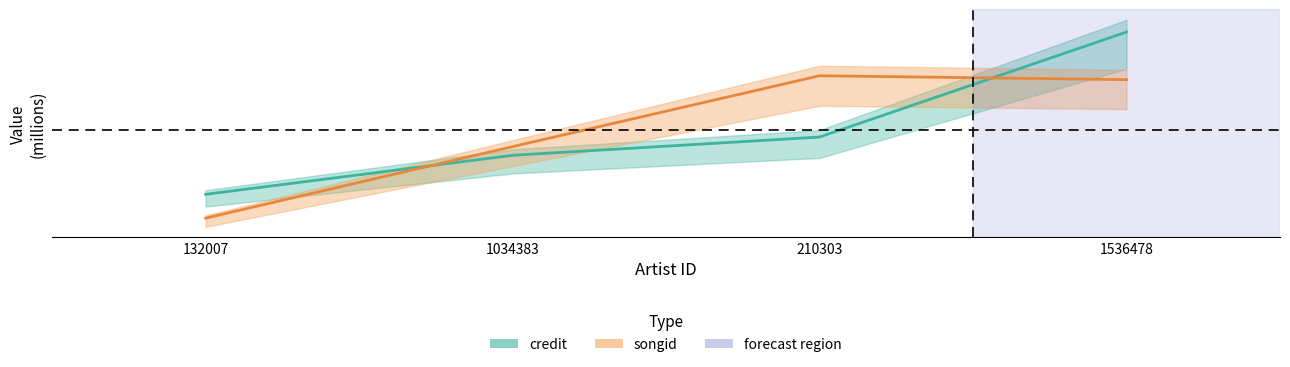

Between 210303 and 132007, which is larger?

210303